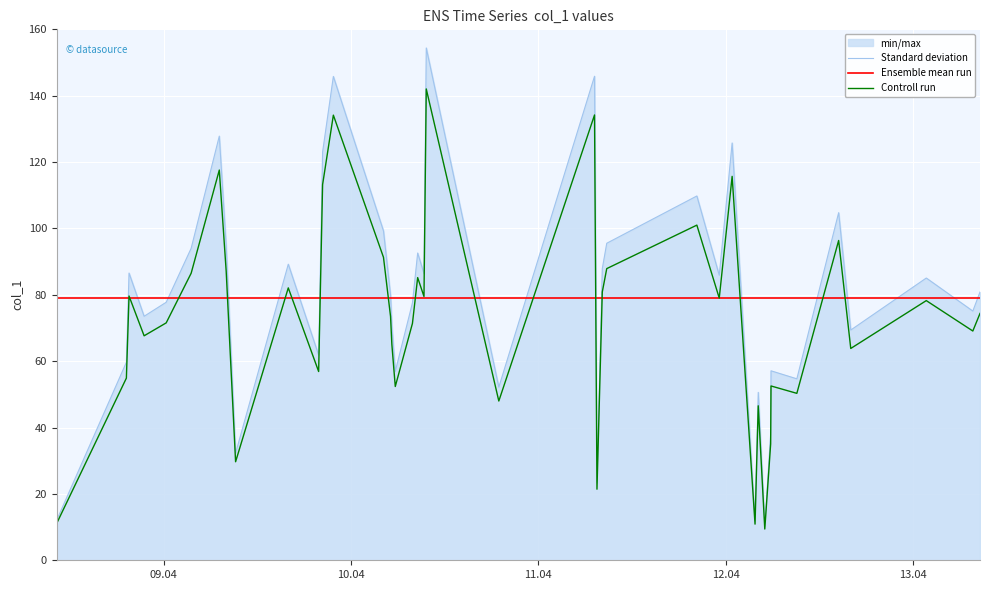

Which series has the widest spread of values?

Standard deviation